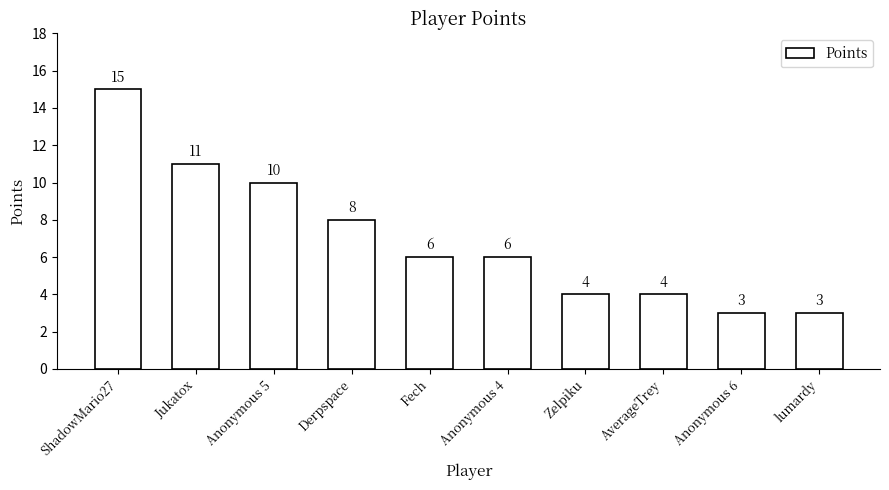

What is the change in value from ShadowMario27 to AverageTrey?

-11